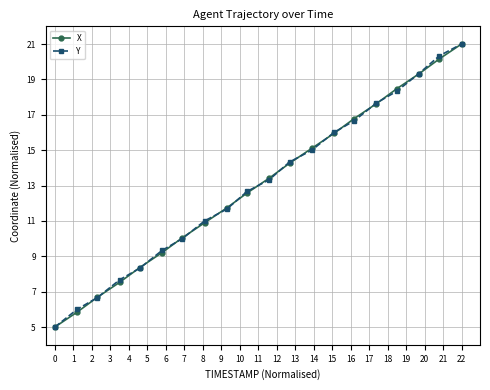

What are all the series names shown in the legend?

X, Y